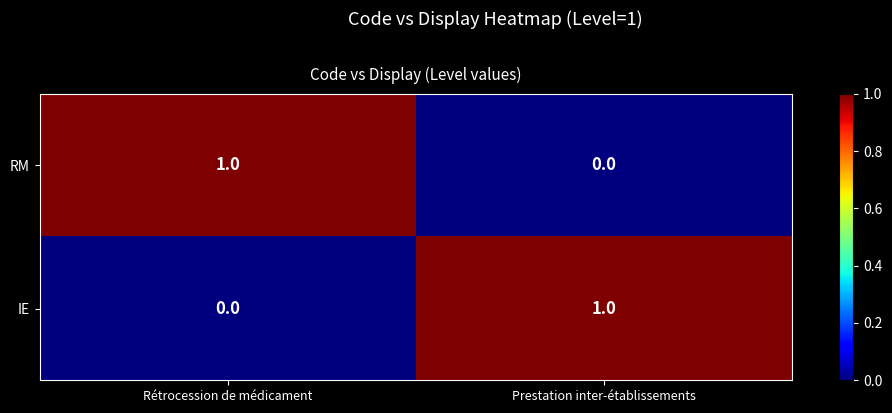

How many data points does each series have?

2